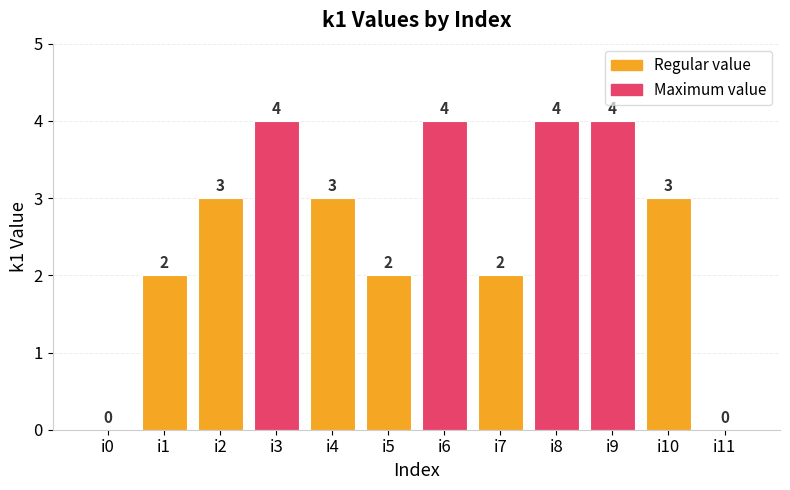

How many positive values are there?

10